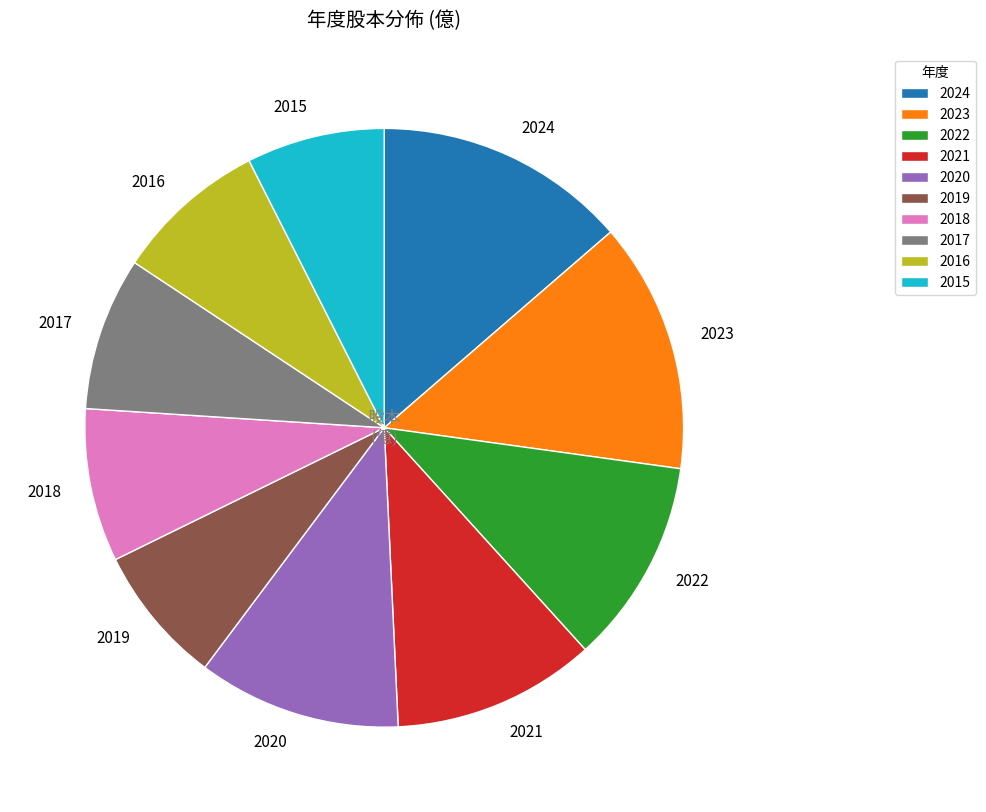

Approximately how many times larger is the value at 2017 compared to 2019?

1.1